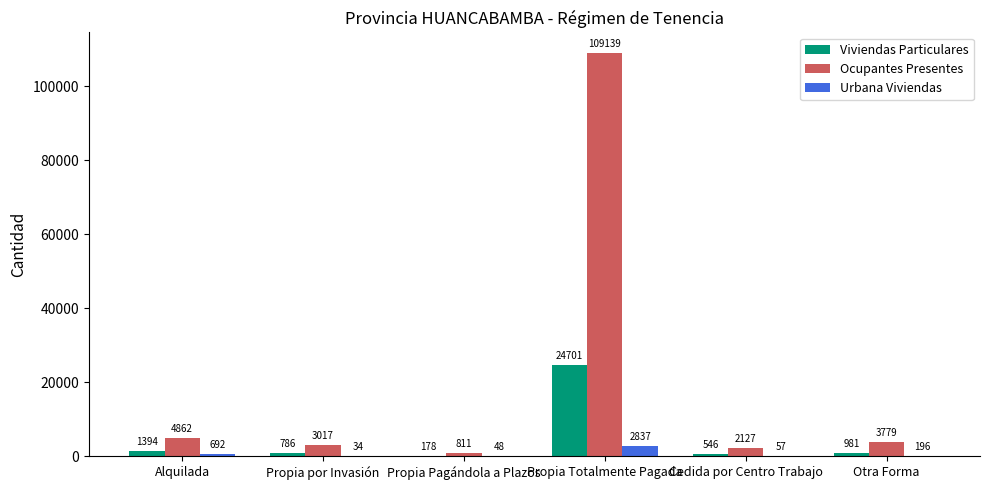

Is it true that Ocupantes Presentes equals 109139 at Propia Totalmente Pagada?

True